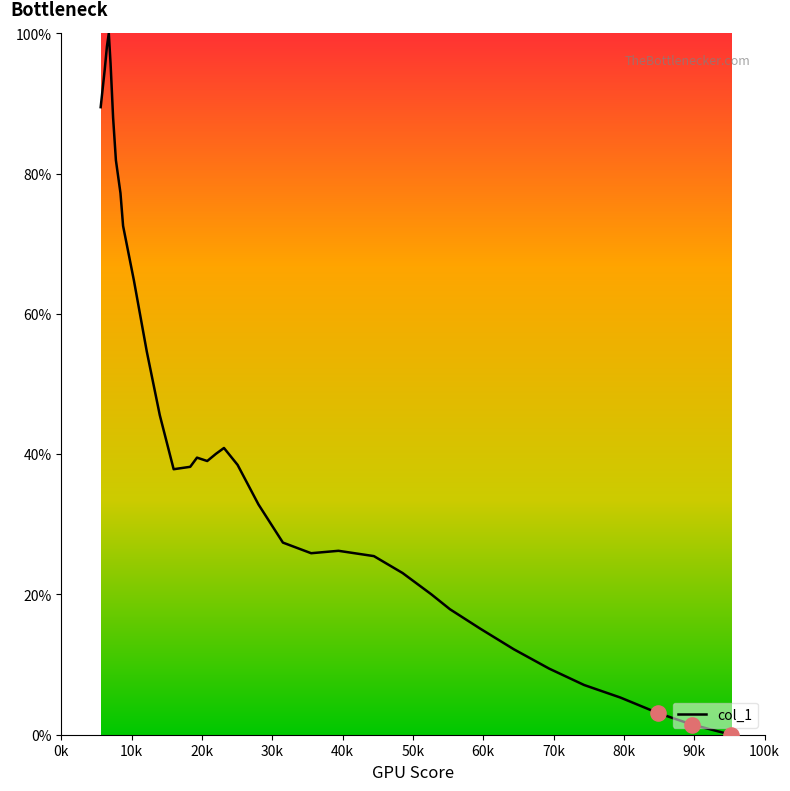

What is the maximum value shown in the chart?

100.0